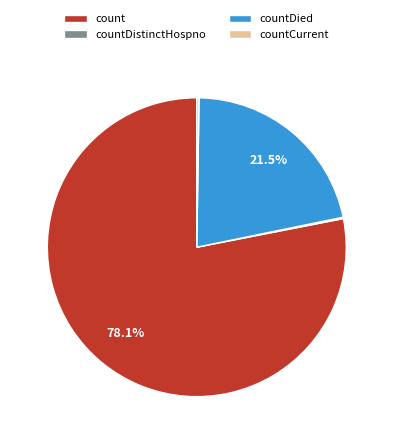

What is the total percentage of count and countDied?

99.6%